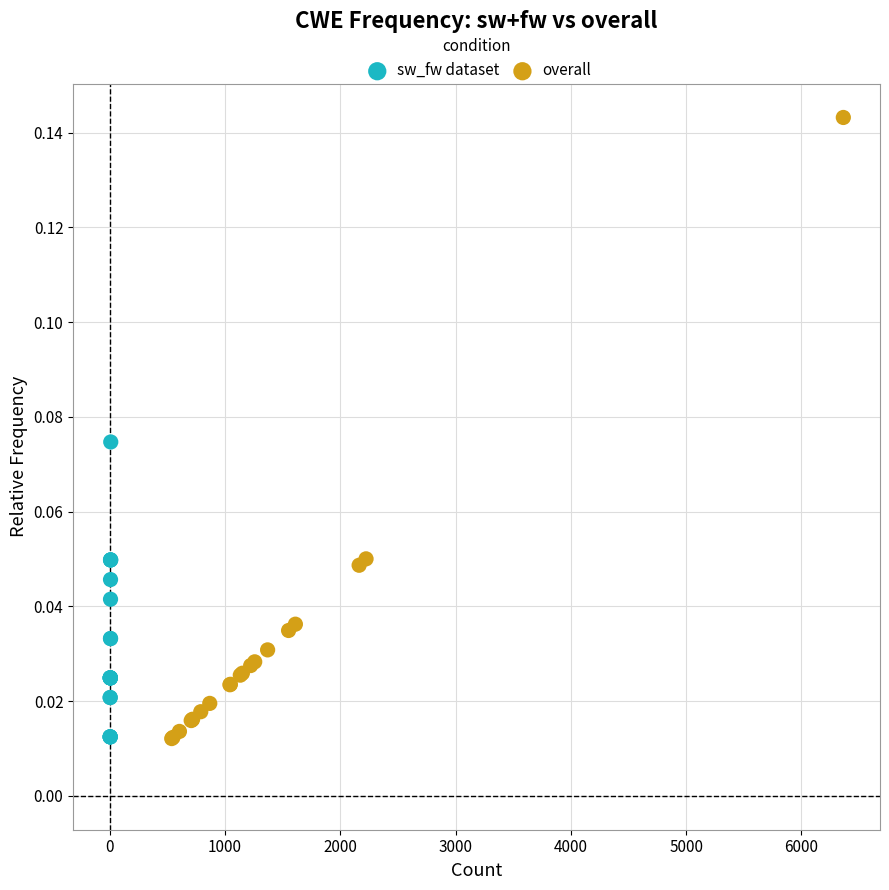

What are all the series names shown in the legend?

sw_fw dataset, overall